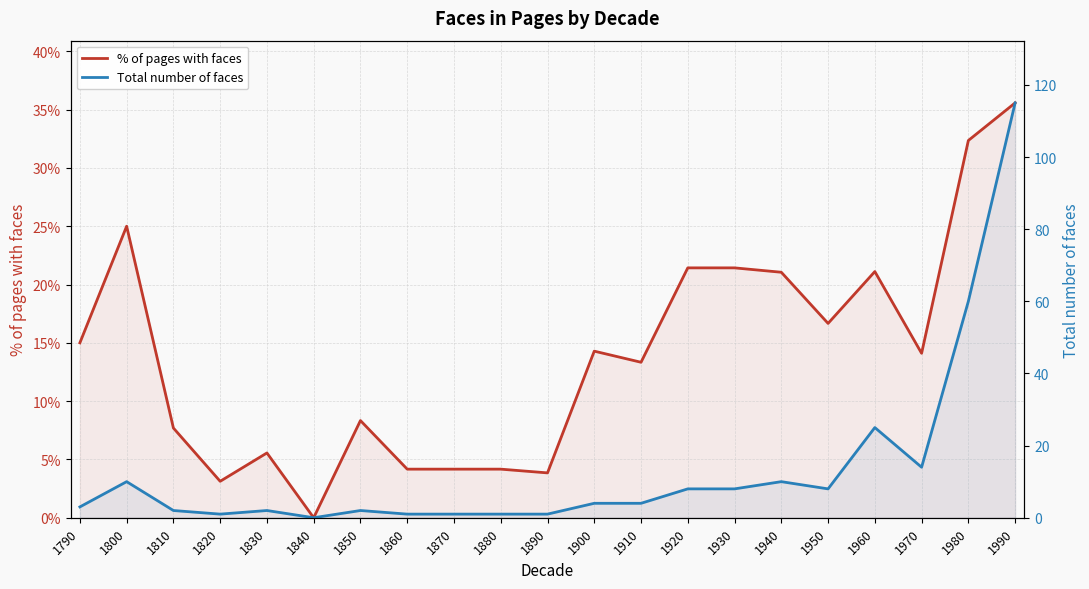

In Total number of faces, how many points are lower than both neighbors (excluding endpoints)?

4